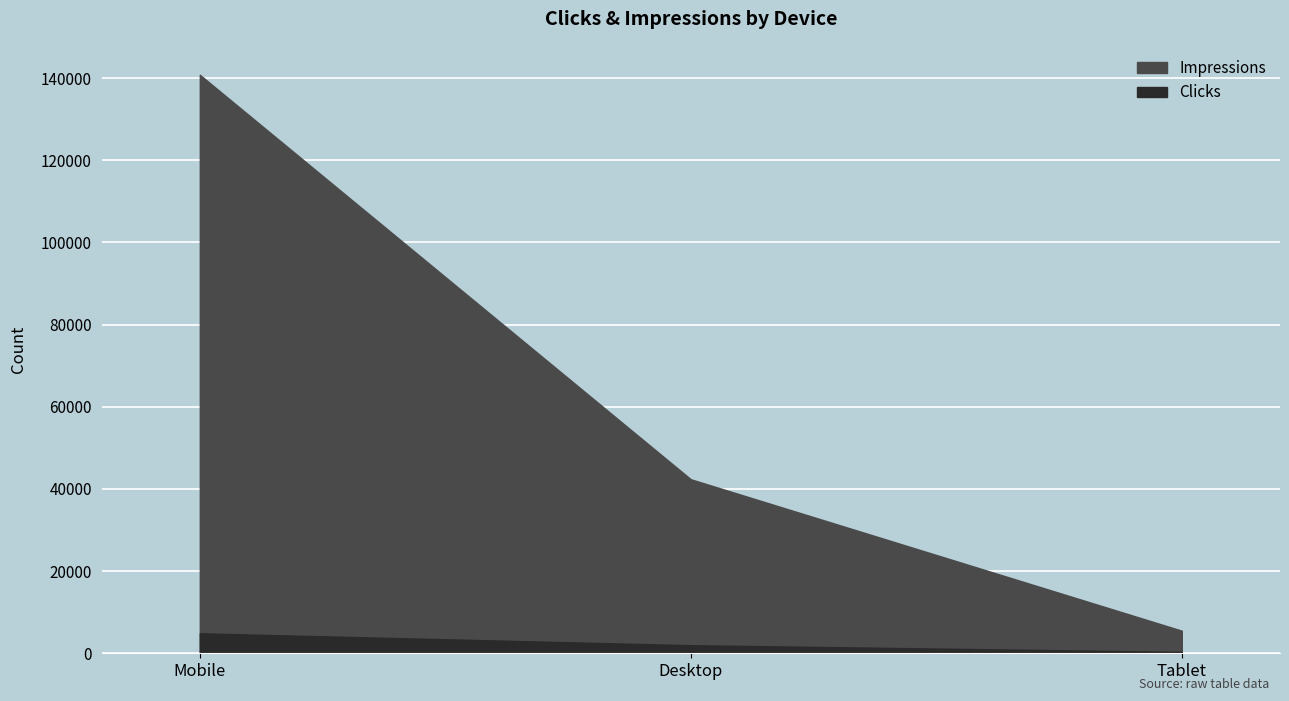

Reading left to right, extract all data points from this chart.

Impressions: Mobile=140801	Desktop=42354	Tablet=5496
Clicks: Mobile=4863	Desktop=1963	Tablet=346